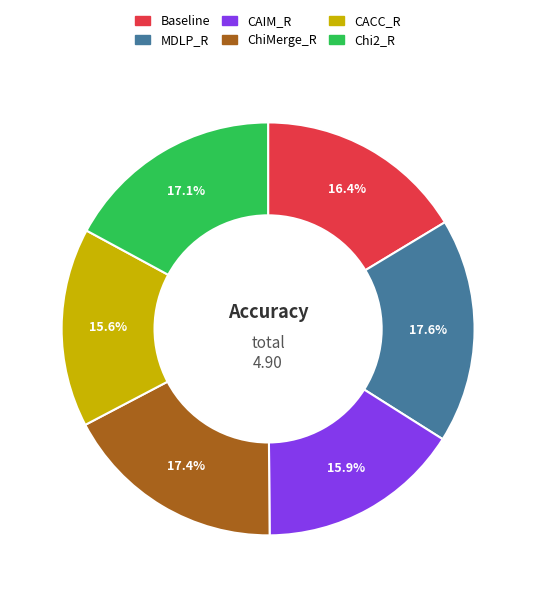

How many slices are in this pie chart?

6